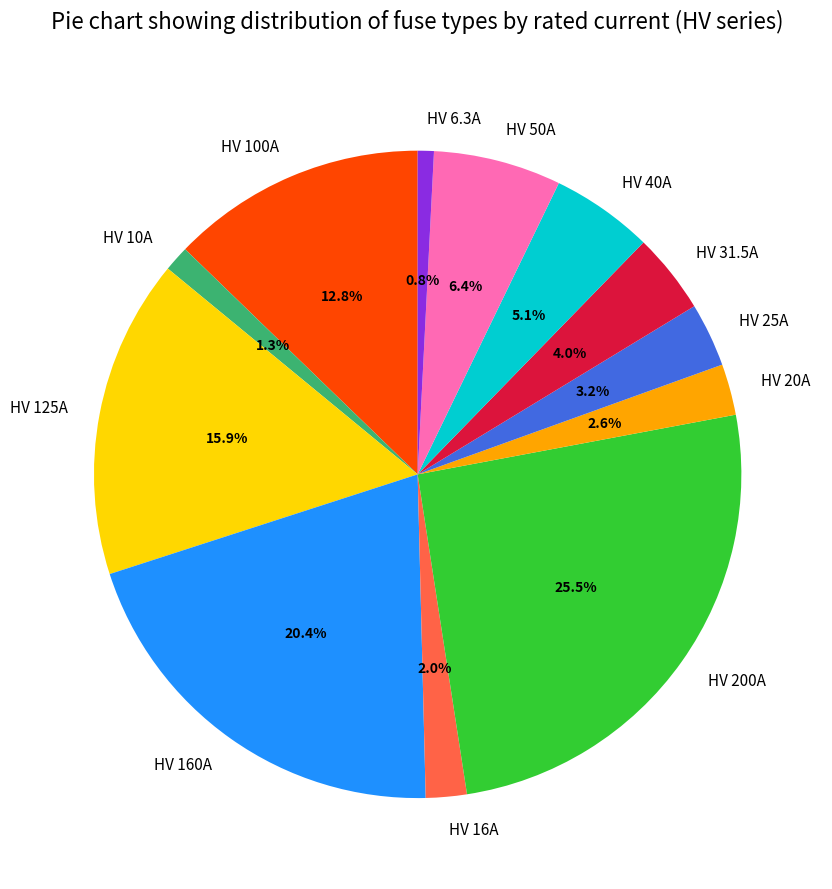

To the nearest percent, what is the combined percentage of HV 200A and HV 125A?

41%